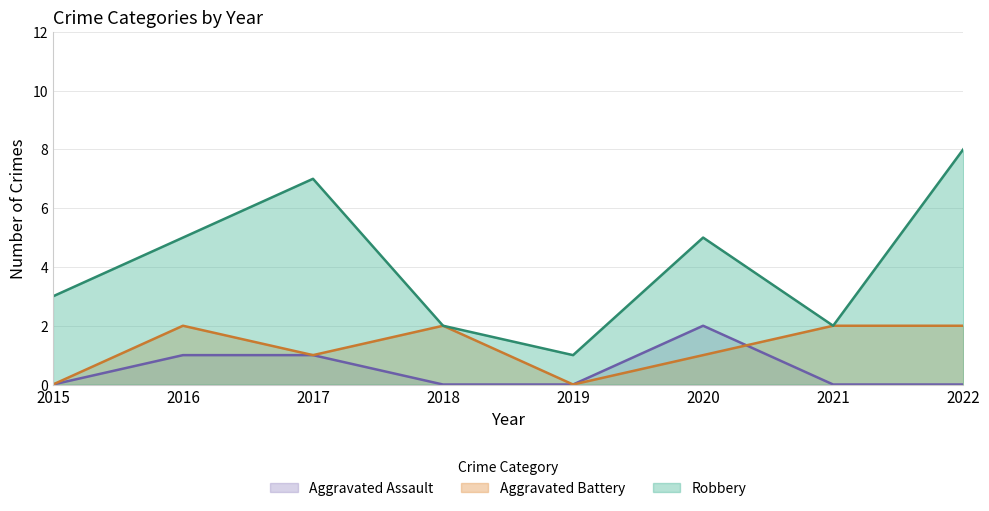

True or false: Robbery and Aggravated Battery intersect in this chart.

False